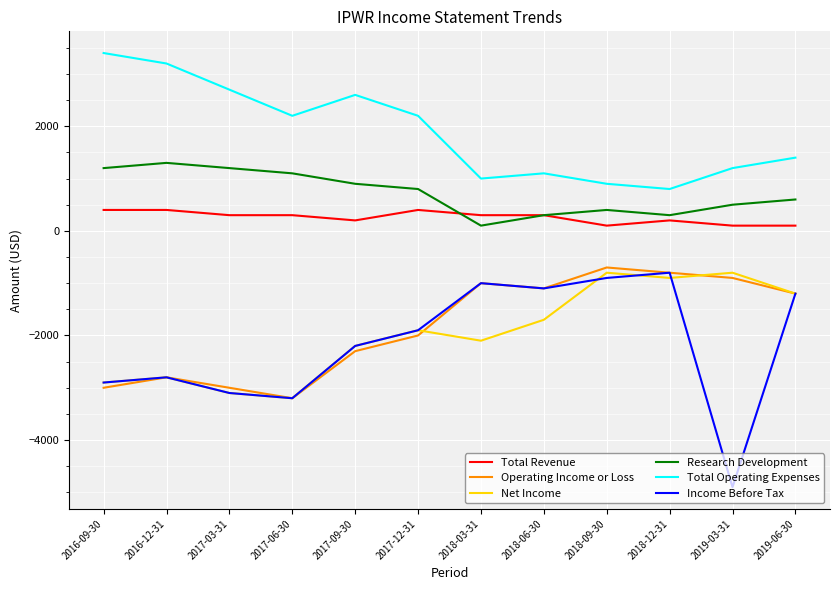

Which series has the largest total across all categories?

Total Operating Expenses